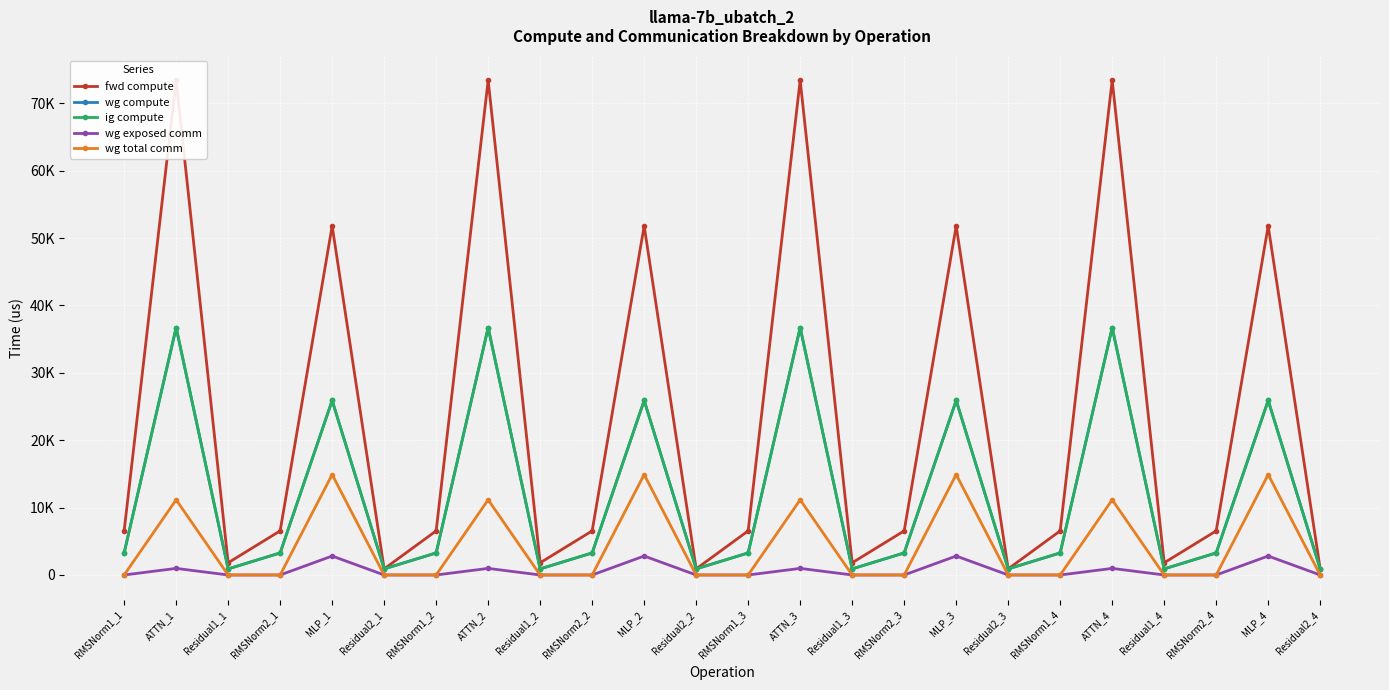

Reading right to left, list all the values displayed in this chart.

fwd compute: 905.4	51802.7	6547.1	1810.7	73425.7	6547.1	905.4	51802.7	6547.1	1810.7	73425.7	6547.1	905.4	51802.7	6547.1	1810.7	73425.7	6547.1	905.4	51802.7	6547.1	1810.7	73425.7	6547.1
wg compute: 905.4	25901.4	3273.5	905.4	36712.9	3273.5	905.4	25901.4	3273.5	905.4	36712.9	3273.5	905.4	25901.4	3273.5	905.4	36712.9	3273.5	905.4	25901.4	3273.5	905.4	36712.9	3273.5
ig compute: 905.4	25901.4	3273.5	905.4	36712.9	3273.5	905.4	25901.4	3273.5	905.4	36712.9	3273.5	905.4	25901.4	3273.5	905.4	36712.9	3273.5	905.4	25901.4	3273.5	905.4	36712.9	3273.5
wg exposed comm: 0.0	2814.1	0.0	0.0	978.0	0.0	0.0	2814.1	0.0	0.0	978.0	0.0	0.0	2814.1	0.0	0.0	978.0	0.0	0.0	2814.1	0.0	0.0	978.0	0.0
wg total comm: 0.0	14903.8	0.0	0.0	11160.8	0.0	0.0	14903.8	0.0	0.0	11160.8	0.0	0.0	14903.8	0.0	0.0	11160.8	0.0	0.0	14903.8	0.0	0.0	11160.8	0.0